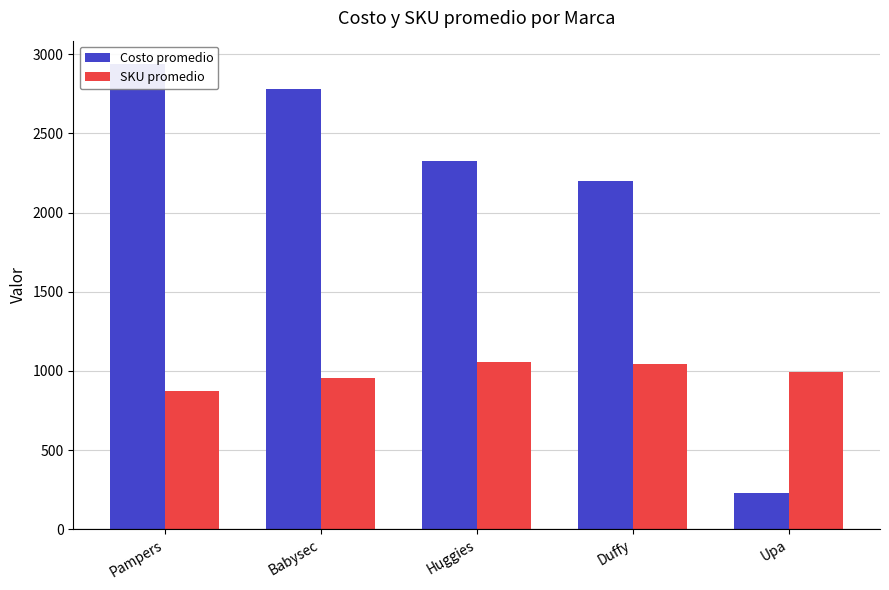

At which label does Costo promedio reach its minimum?

Upa